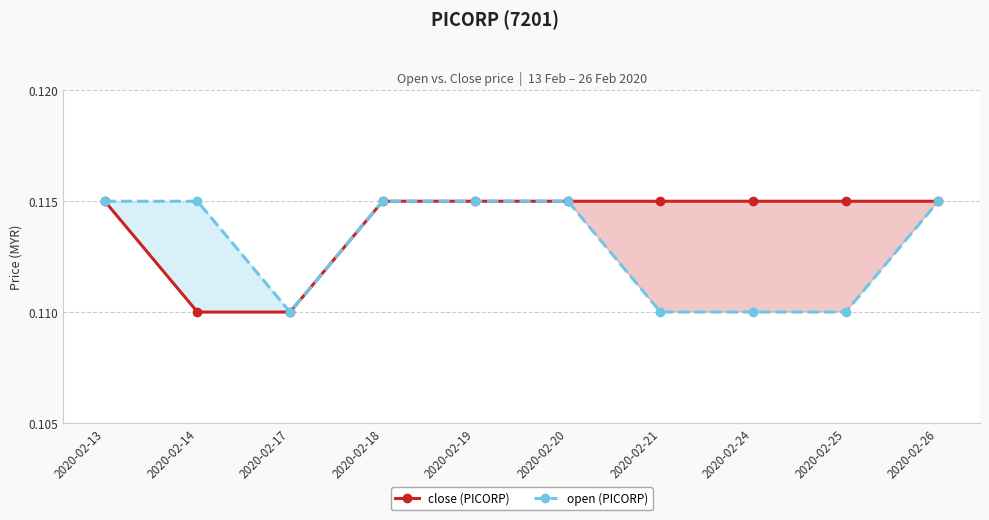

Between 2020-02-17 and 2020-02-19, which is larger?

2020-02-19